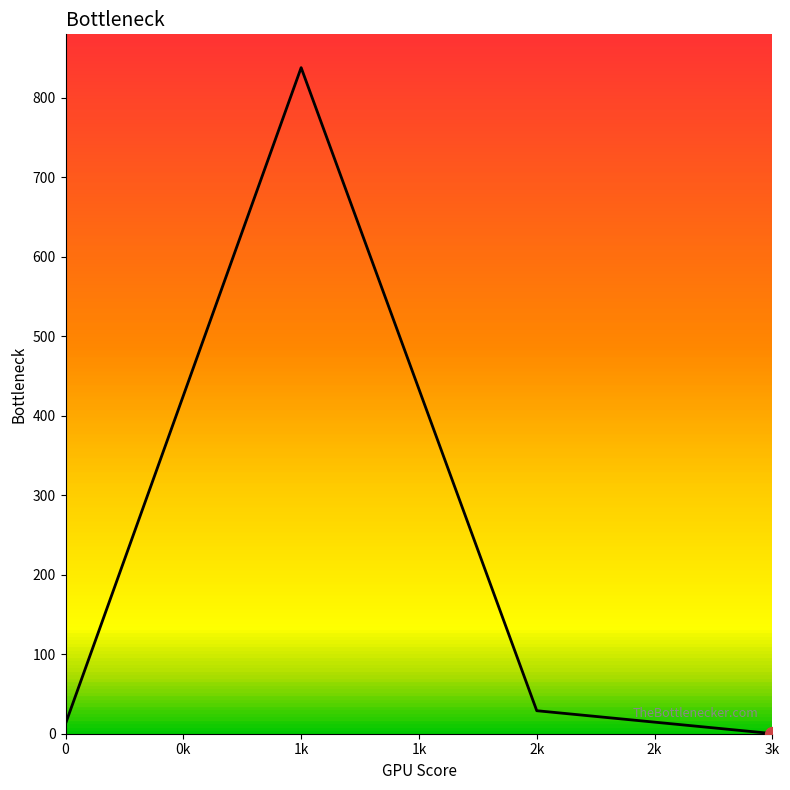

What is the difference between the maximum and minimum values?

837.9